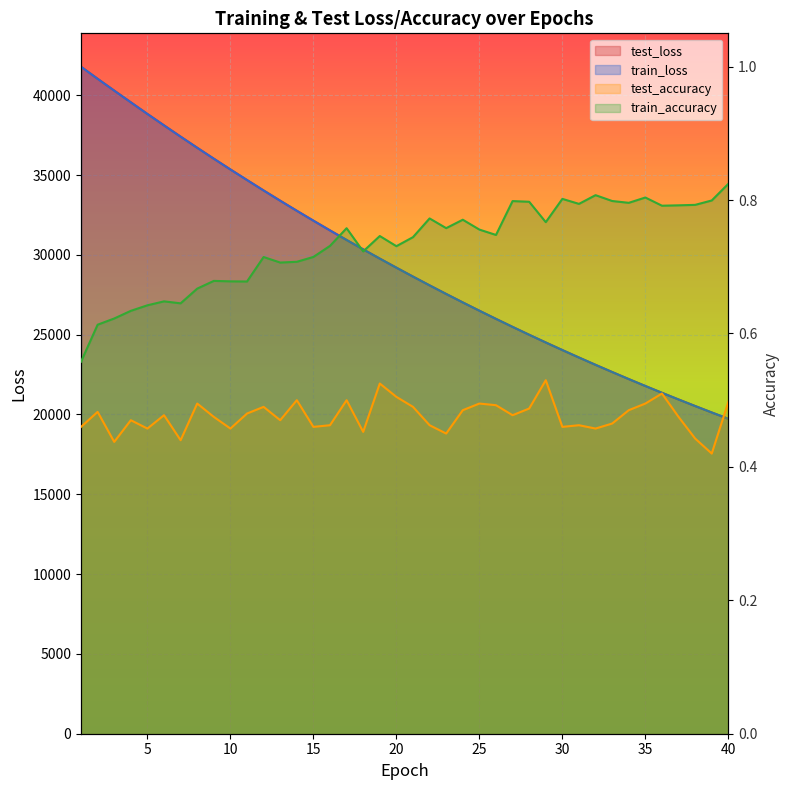

Which label corresponds to the largest value in the chart?

1